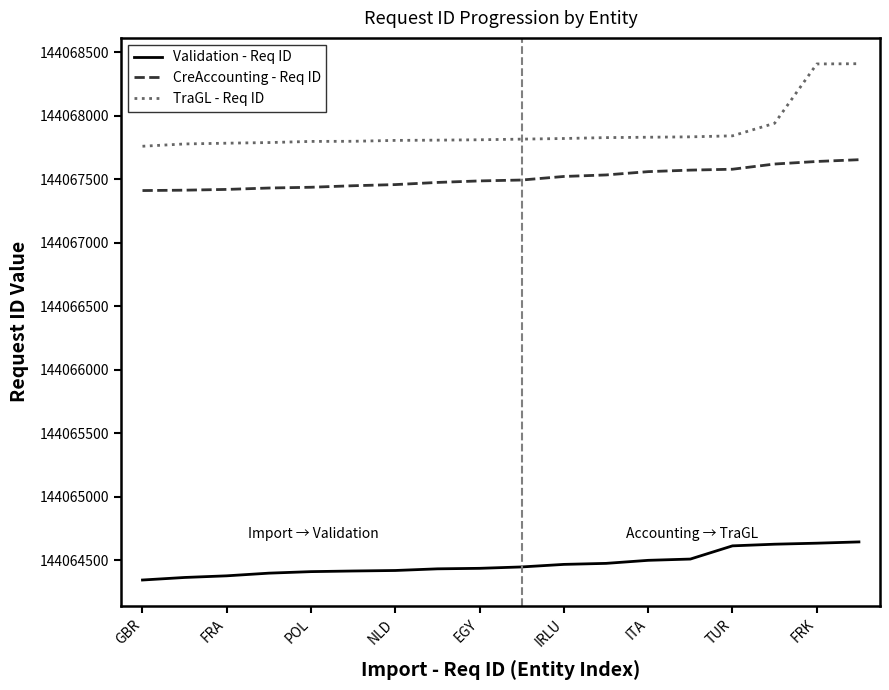

Which series has the largest range (max minus min)?

TraGL - Req ID